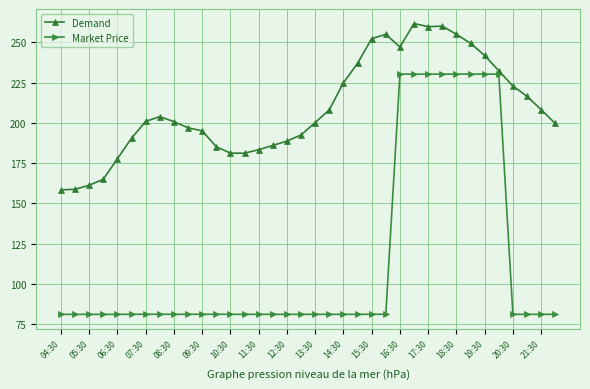

What is the lowest value of the Market Price series?

81.2